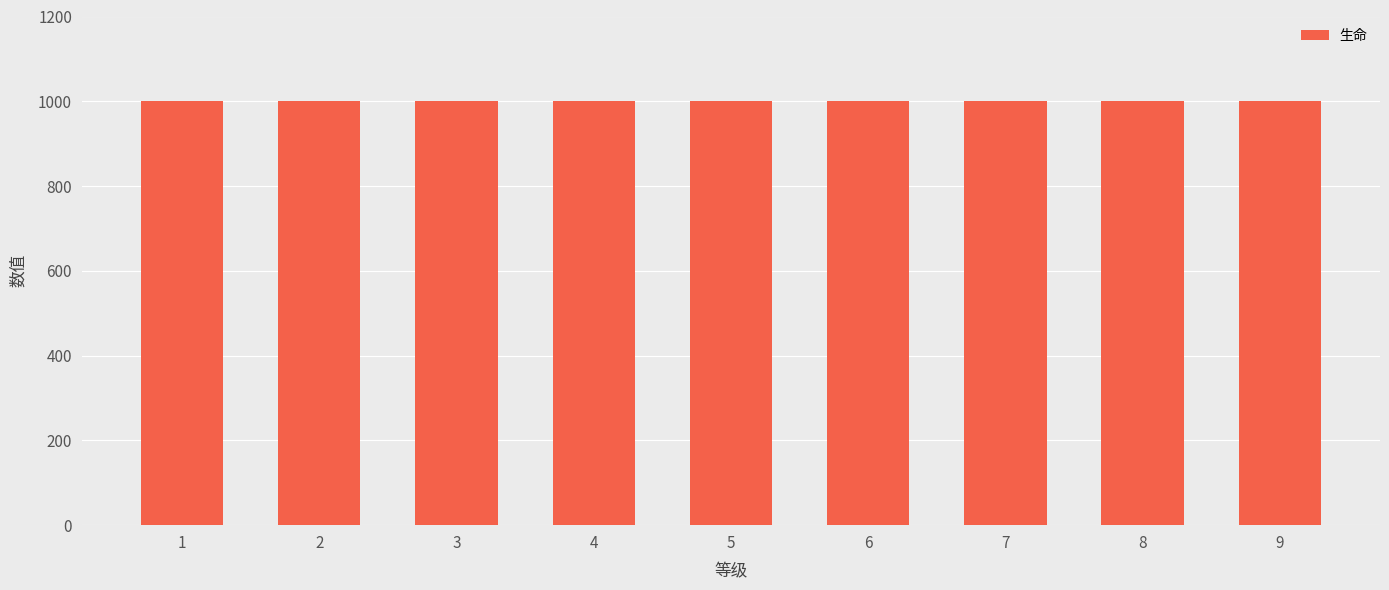

True or false: 生命 has a value of 528 at 4.

False